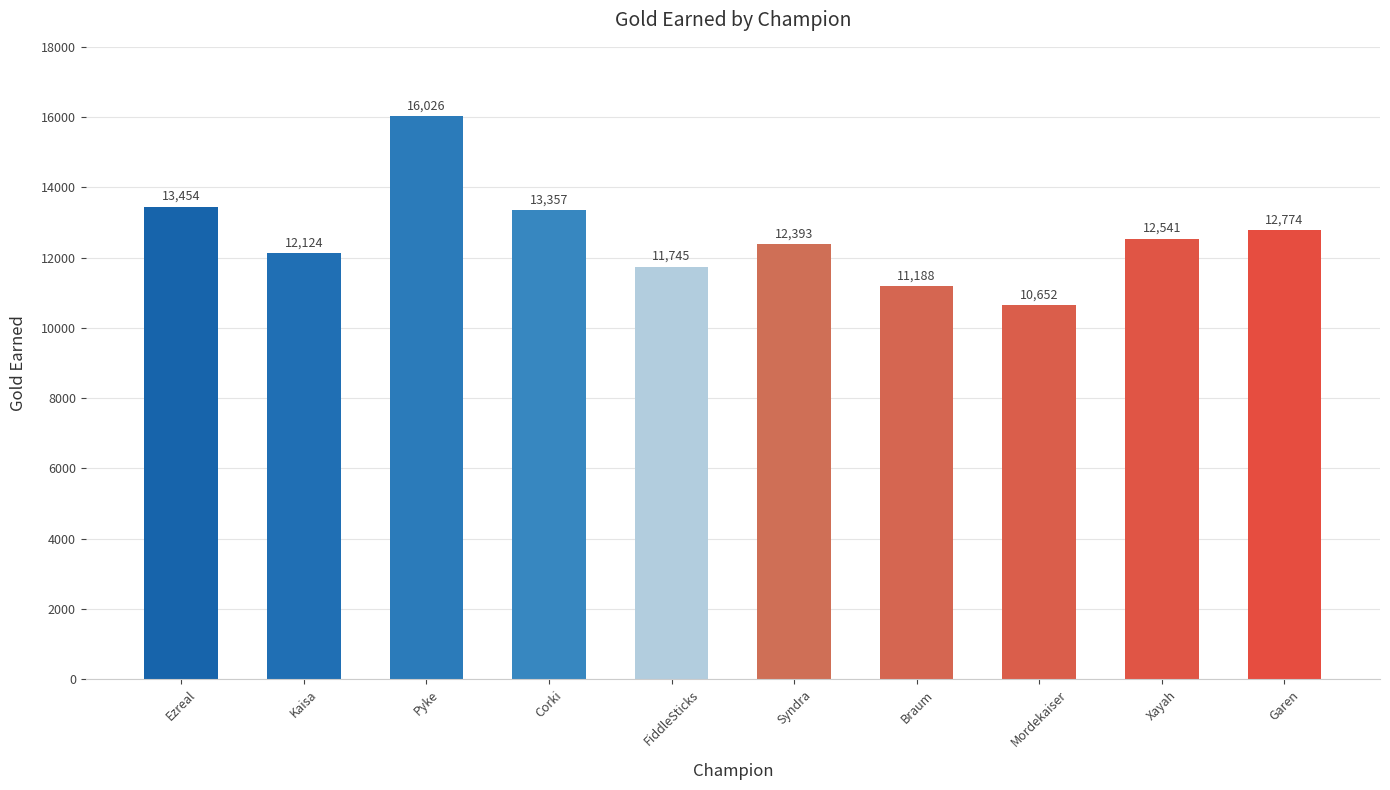

Reading right to left, what are all the values shown in this chart?

Garen=12774	Xayah=12541	Mordekaiser=10652	Braum=11188	Syndra=12393	FiddleSticks=11745	Corki=13357	Pyke=16026	Kaisa=12124	Ezreal=13454